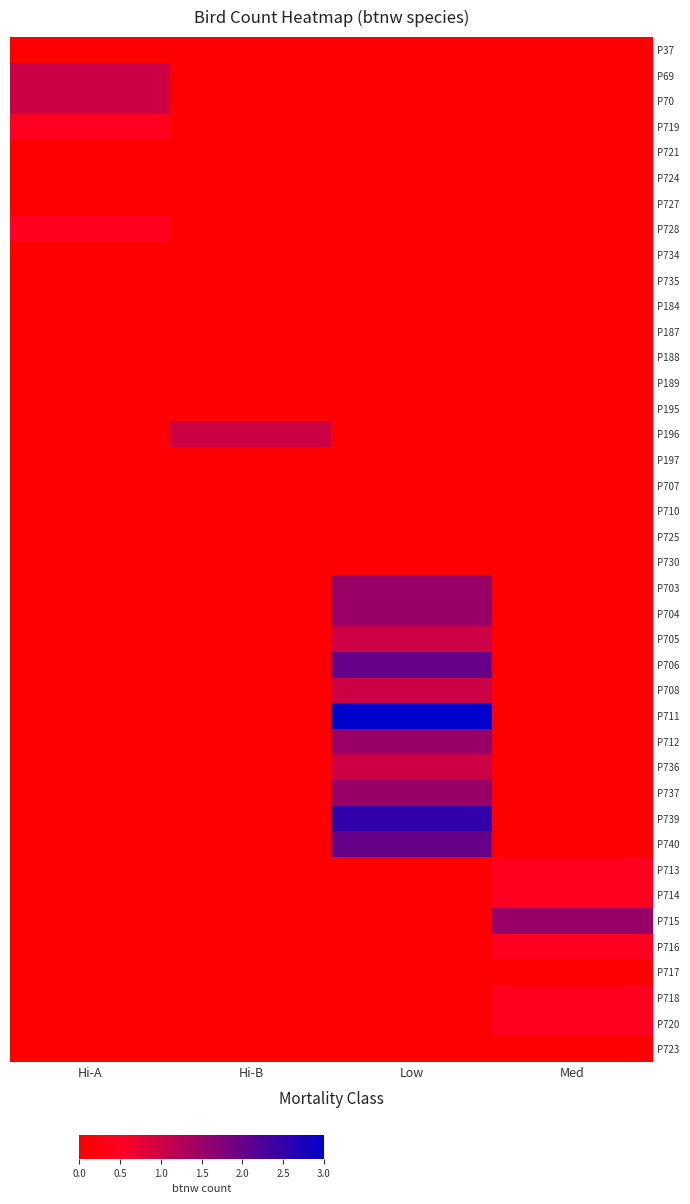

Which series has the widest spread of values?

P711